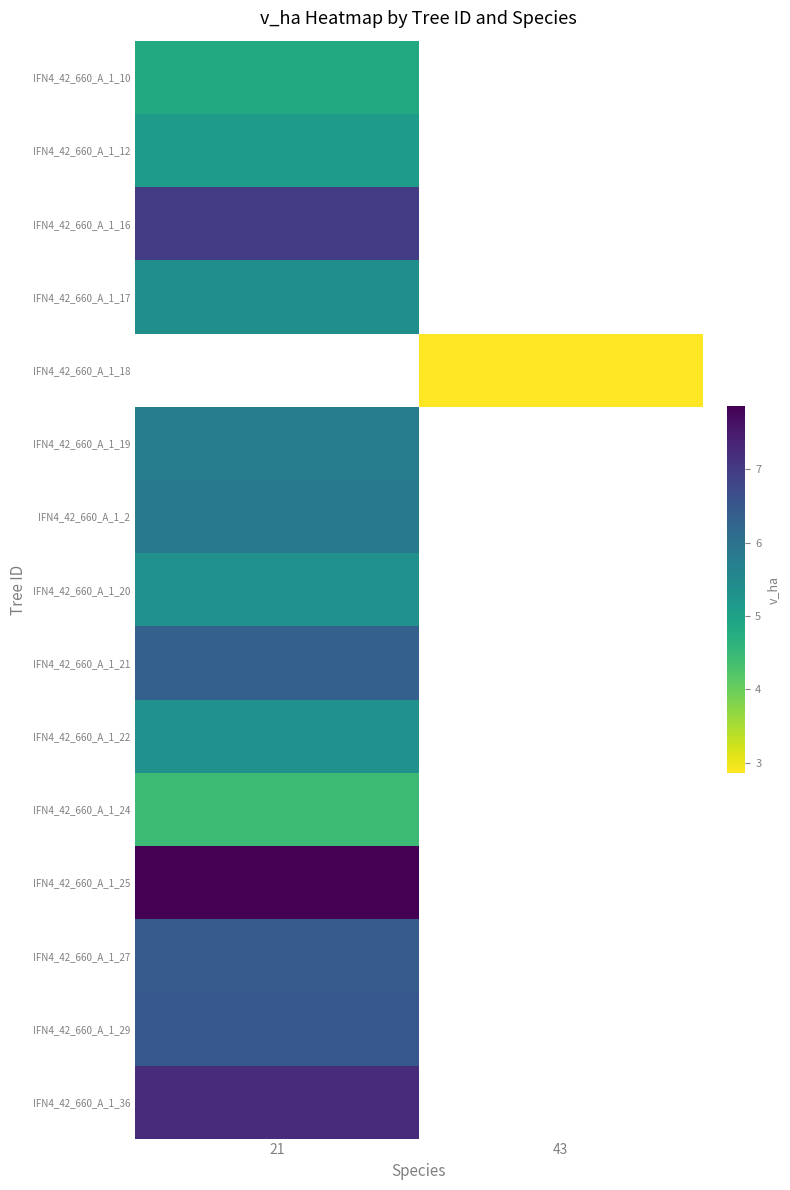

What is the maximum value for IFN4_42_660_A_1_16?

7.0